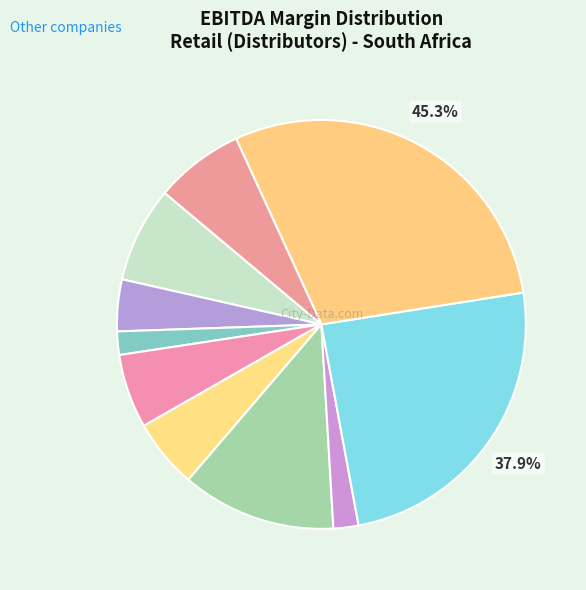

Does Invicta Holdings represent more than half of the total?

No